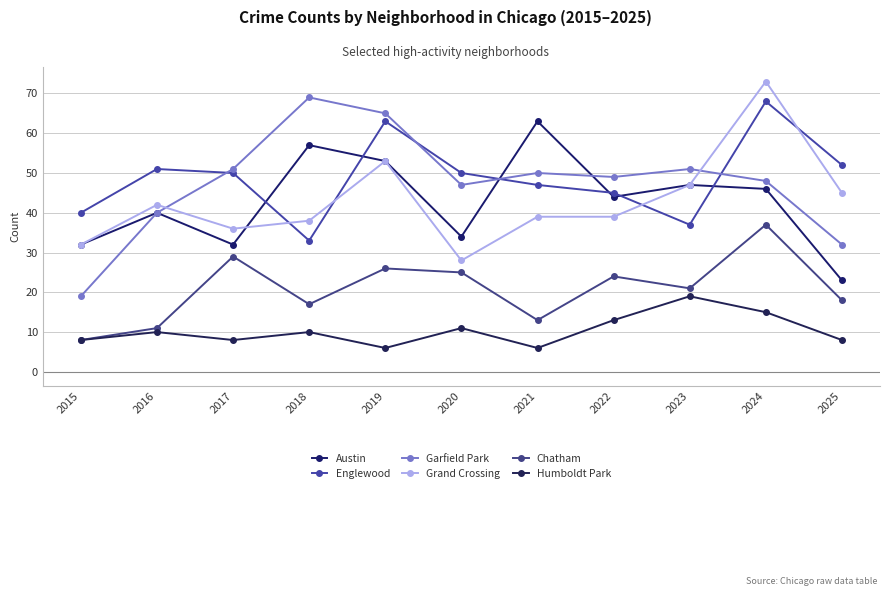

In Austin, how many points are lower than both neighbors (excluding endpoints)?

3